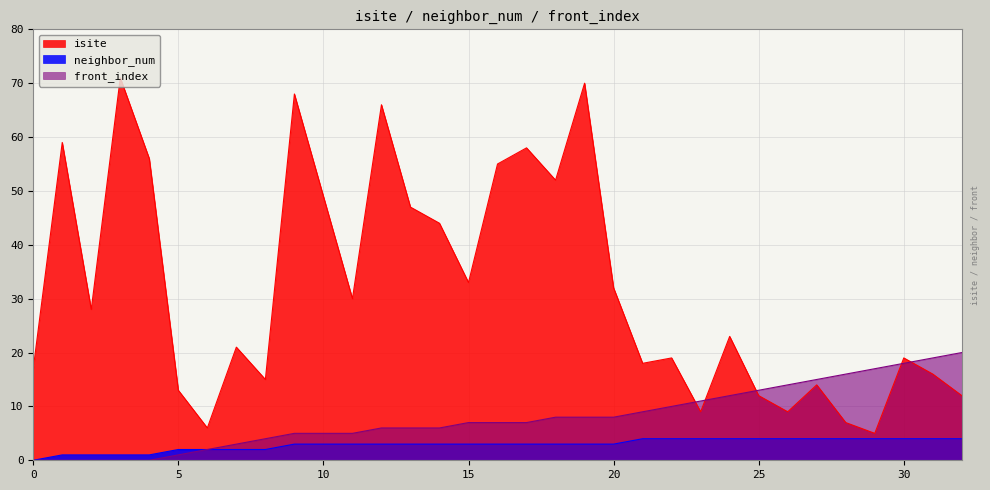

Where do front_index and isite first cross each other?

22 and 23